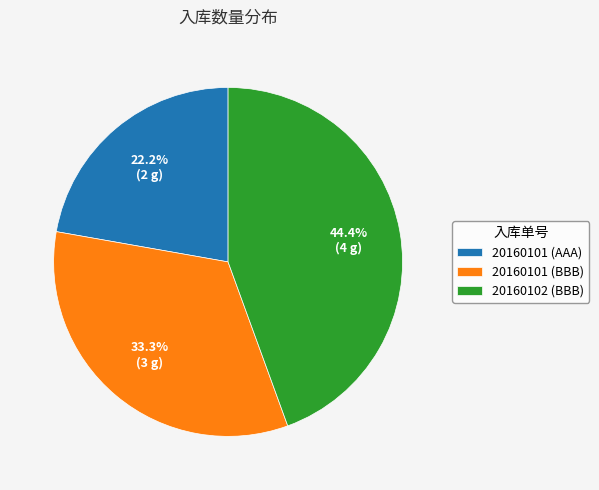

True or false: 20160101 (AAA) accounts for 29% of the total.

False